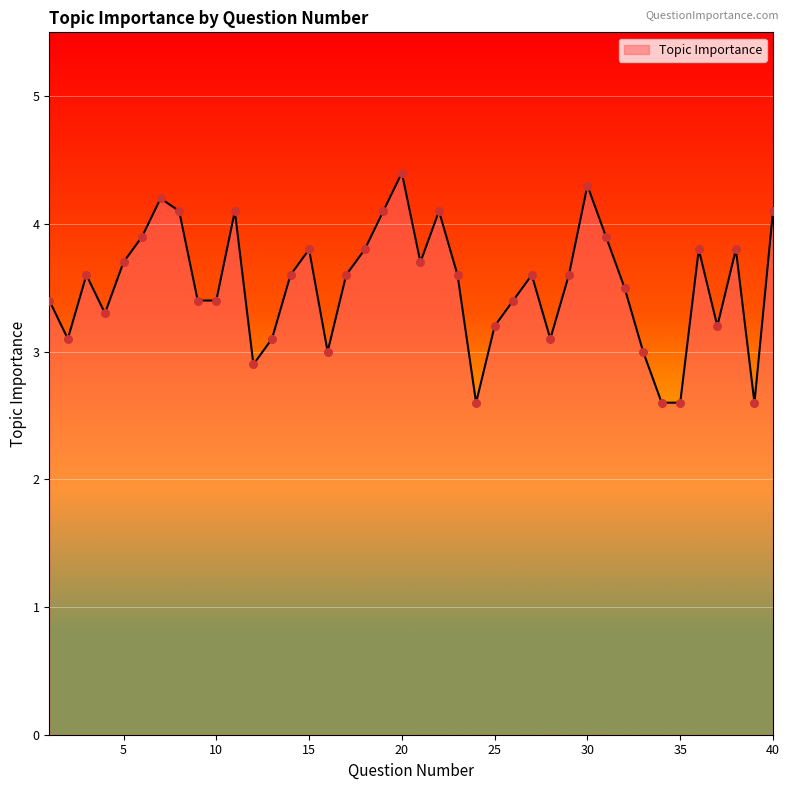

What is the greatest value displayed?

4.4